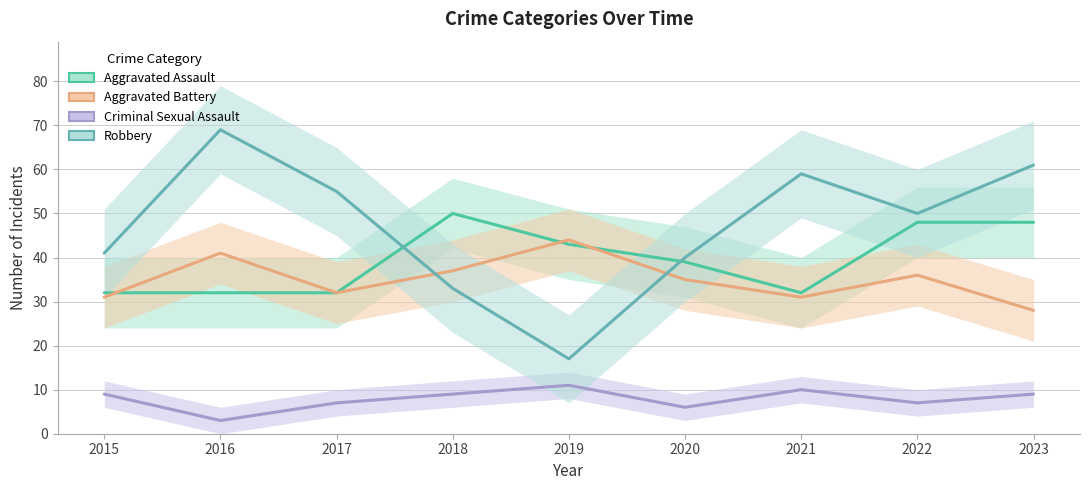

The value of Aggravated Battery at 2022 is 20. True or false?

False